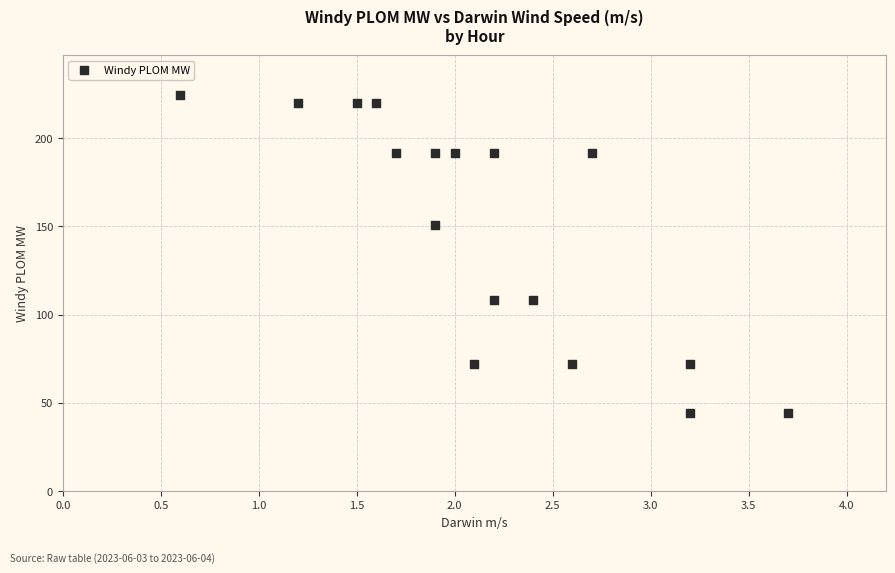

What is the range of X values (max minus min)?

3.1